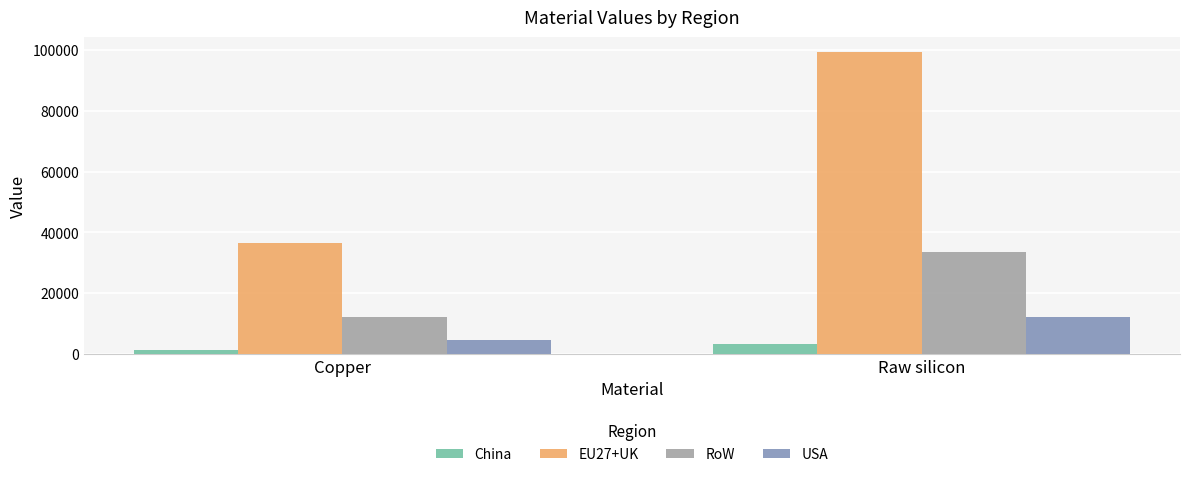

Reading left to right, list all the values displayed in this chart.

China: 1238.2	3382.6
EU27+UK: 36518.7	99238.6
RoW: 12309.7	33566.1
USA: 4528.2	12190.0